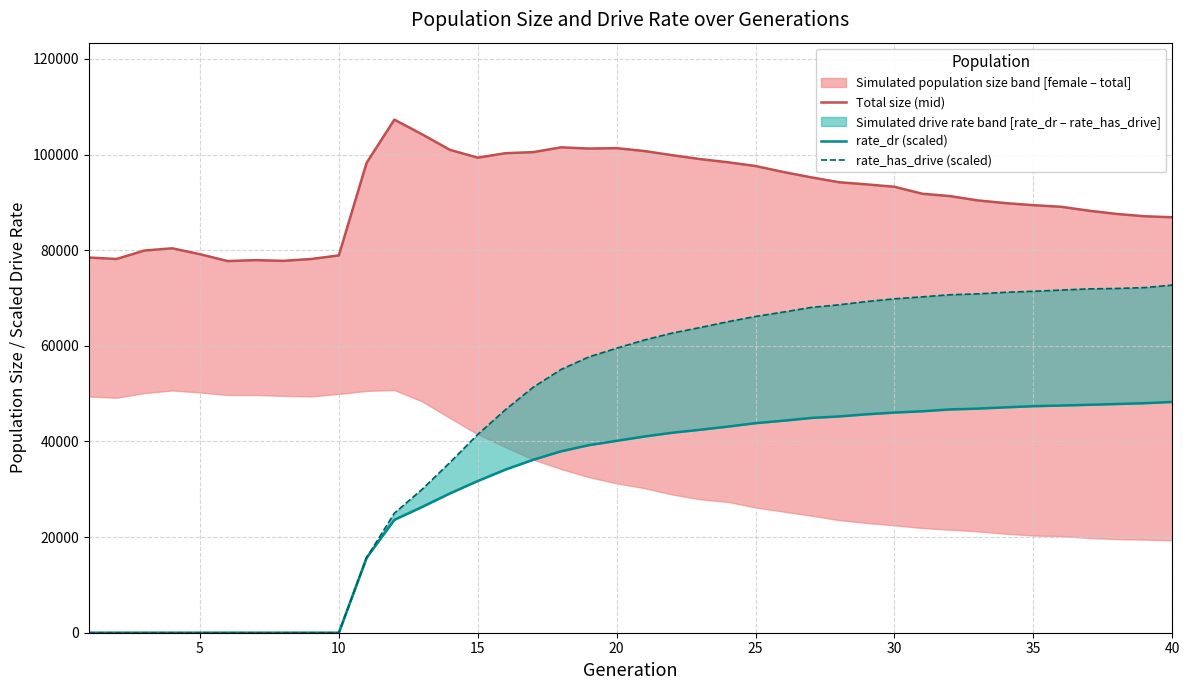

Between 40 and 14, which is larger?

14